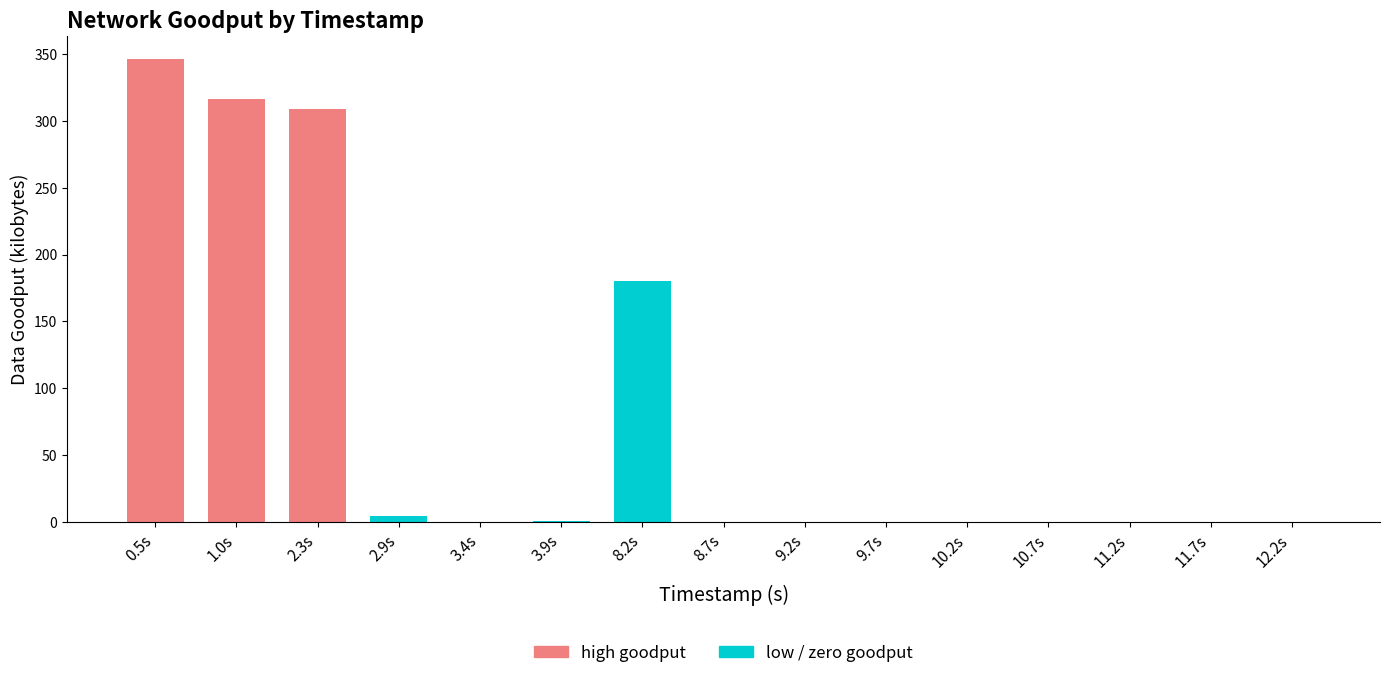

How many categories are shown in the chart?

15